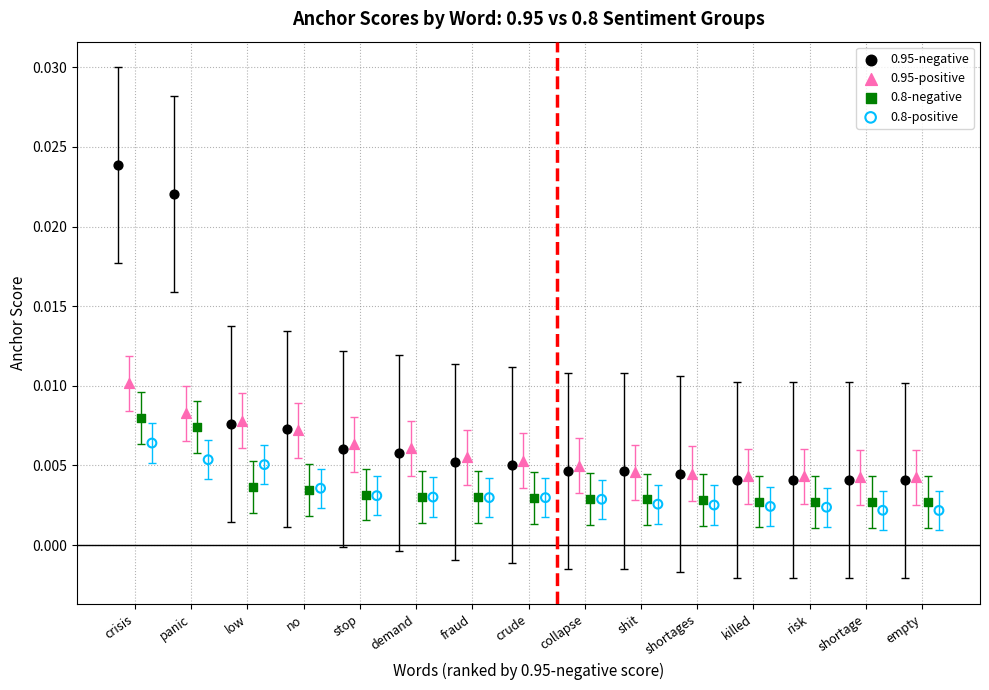

Which series has the widest spread of Y values?

0.95-negative